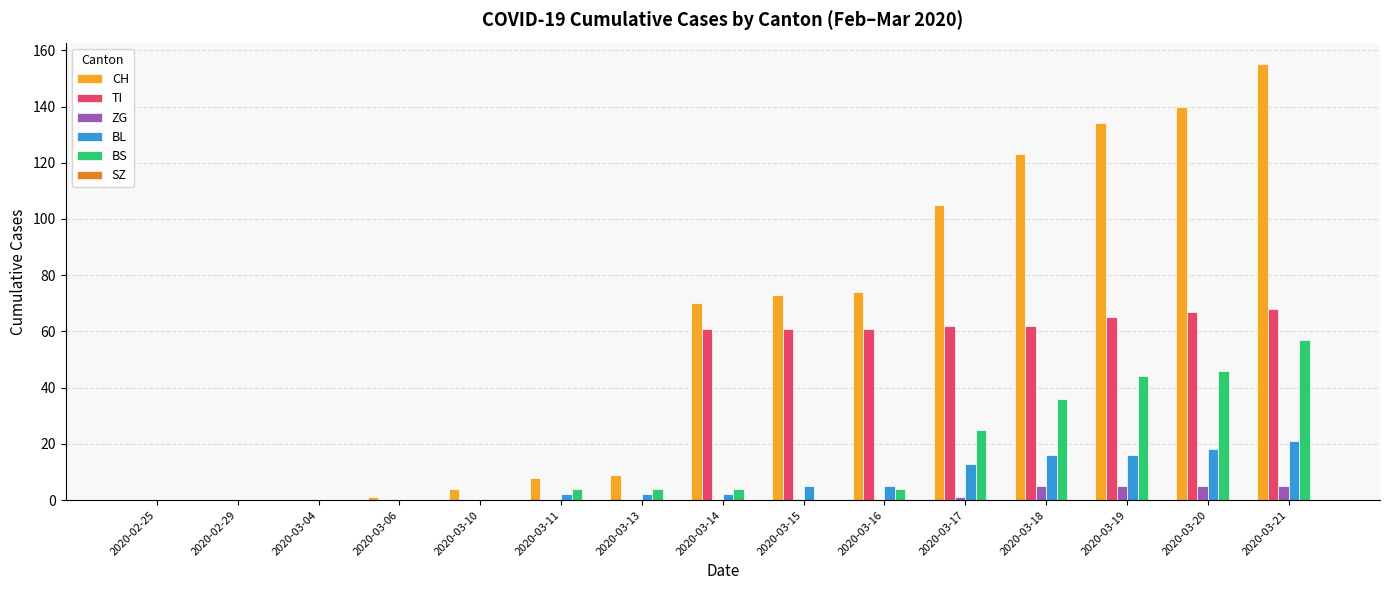

Which series has the largest total across all categories?

CH